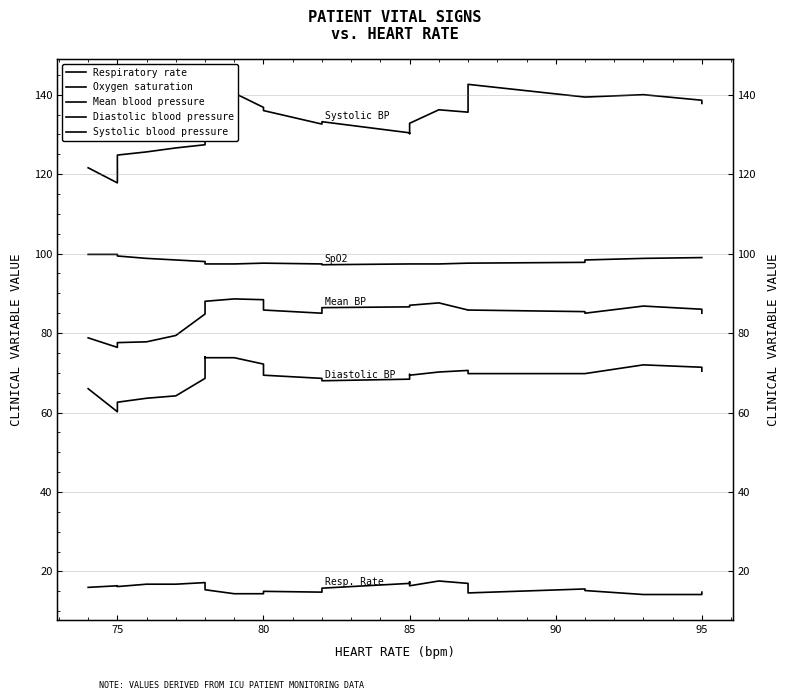

Reading left to right, transcribe all the data shown in this chart.

Respiratory rate: 16.0	16.4	16.2	16.8	16.8	17.2	16.4	15.4	14.4	14.4	15.0	14.8	15.8	17.0	17.4	16.4	17.6	17.0	15.8	14.6	15.6	15.2	14.2	14.2	14.8
Oxygen saturation: 99.8	99.8	99.4	98.8	98.4	98.0	97.4	97.4	97.4	97.6	97.6	97.4	97.2	97.4	97.4	97.4	97.4	97.6	97.6	97.6	97.8	98.4	98.8	99.0	99.0
Mean blood pressure: 78.8	76.4	77.6	77.8	79.4	84.8	87.6	88.0	88.6	88.4	85.8	85.0	86.4	86.6	86.8	87.0	87.6	85.8	85.8	85.8	85.4	85.0	86.8	86.0	85.0
Diastolic blood pressure: 66.0	60.2	62.6	63.6	64.2	68.6	74.0	73.8	73.8	72.2	69.4	68.6	68.0	68.4	69.6	69.4	70.2	70.6	70.2	69.8	69.8	69.8	72.0	71.4	70.4
Systolic blood pressure: 121.6	117.8	124.8	125.6	126.6	127.4	134.6	137.6	140.4	136.8	136.0	132.6	133.2	130.4	130.2	132.8	136.2	135.6	139.0	142.6	139.4	139.4	140.0	138.6	137.8